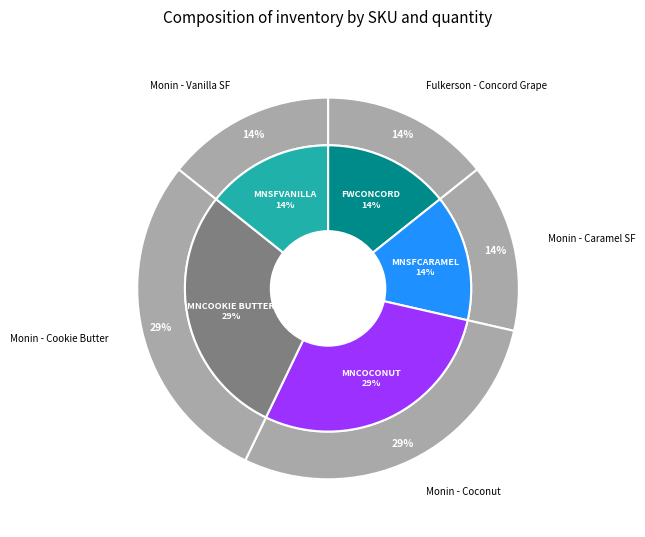

True or false: MNCOCONUT accounts for 42% of the total.

False